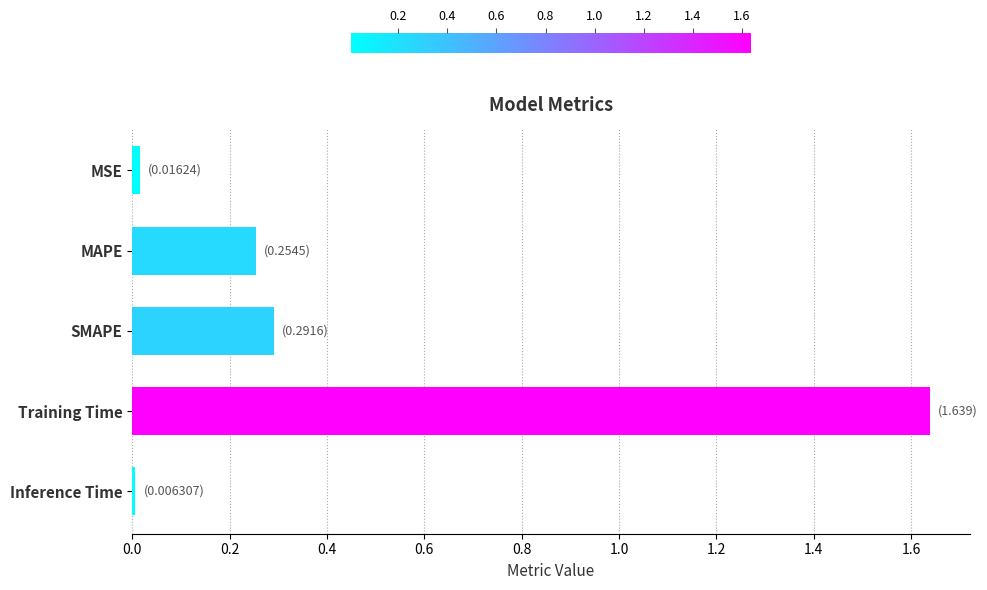

How many categories are shown in the chart?

5